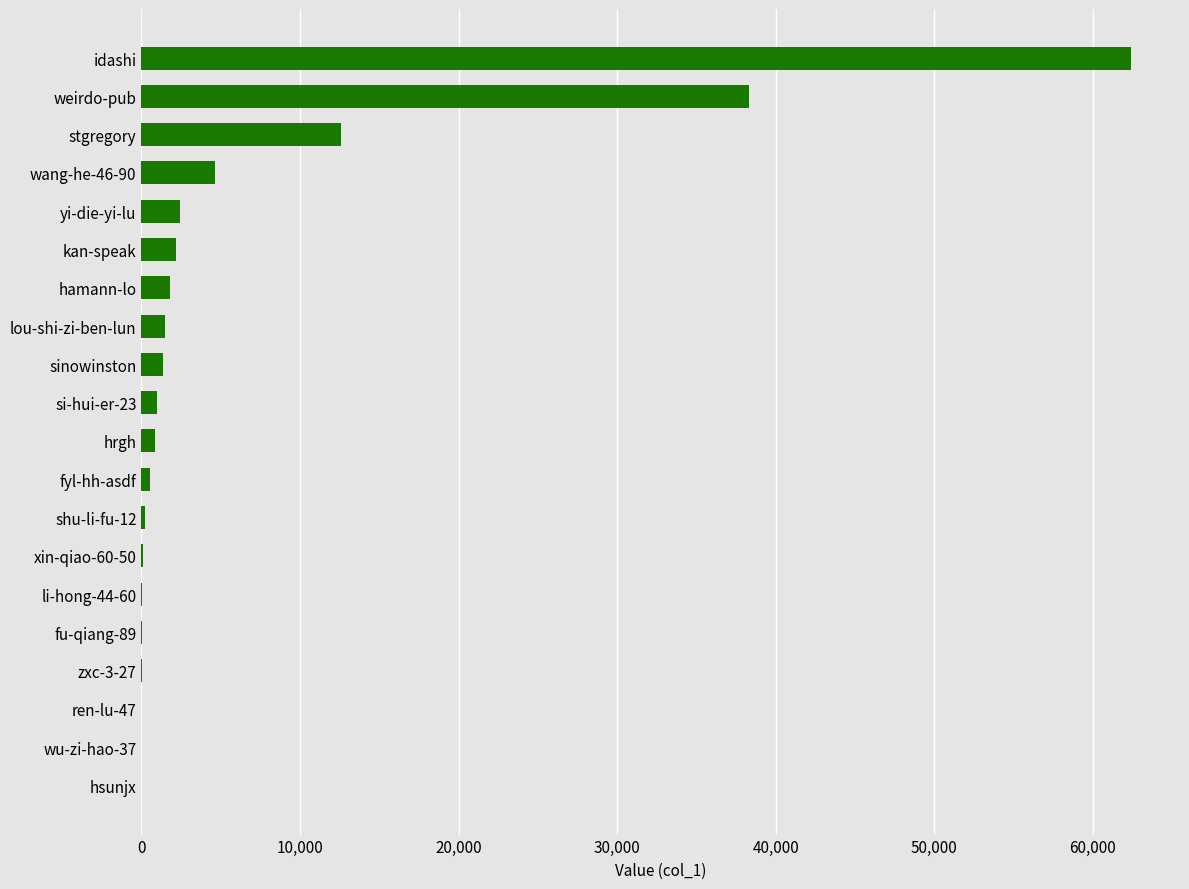

The value at hamann-lo is 1789. True or false?

True